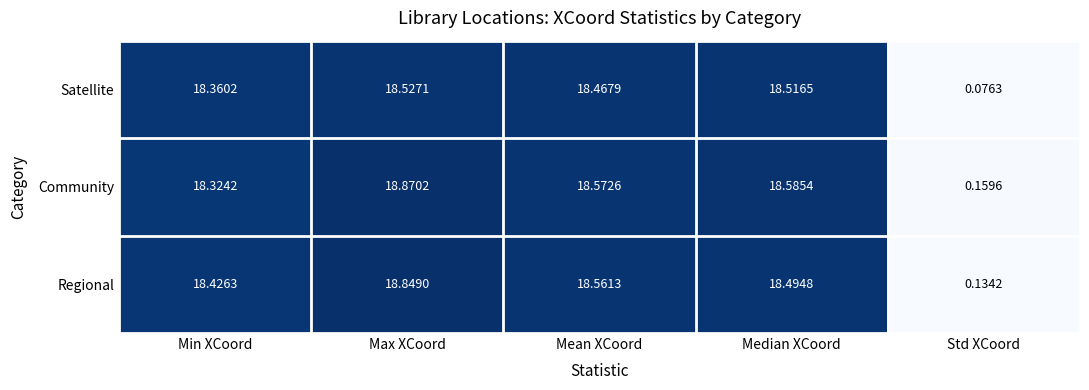

Which label corresponds to the smallest value in the chart?

Std XCoord